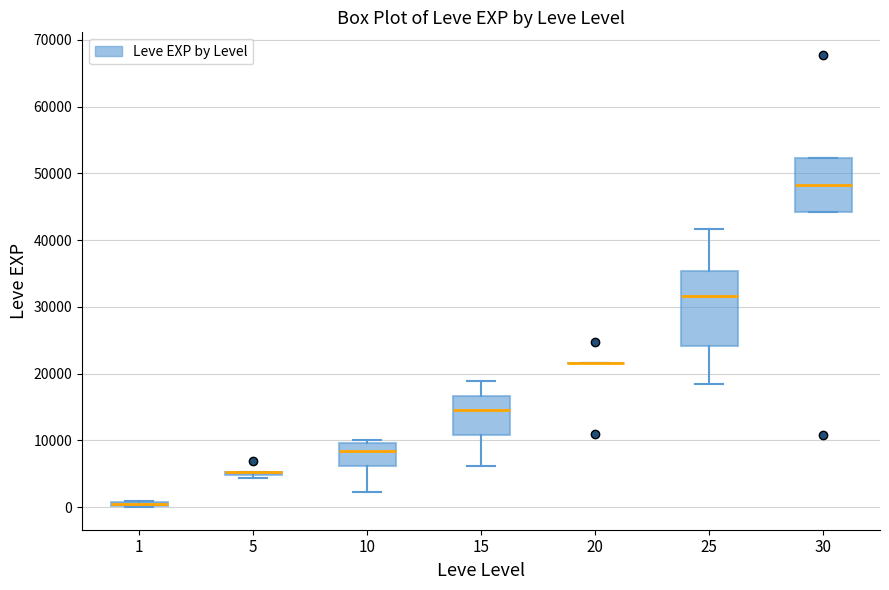

Comparing the boxes themselves (not the whiskers), which one is the tallest?

25